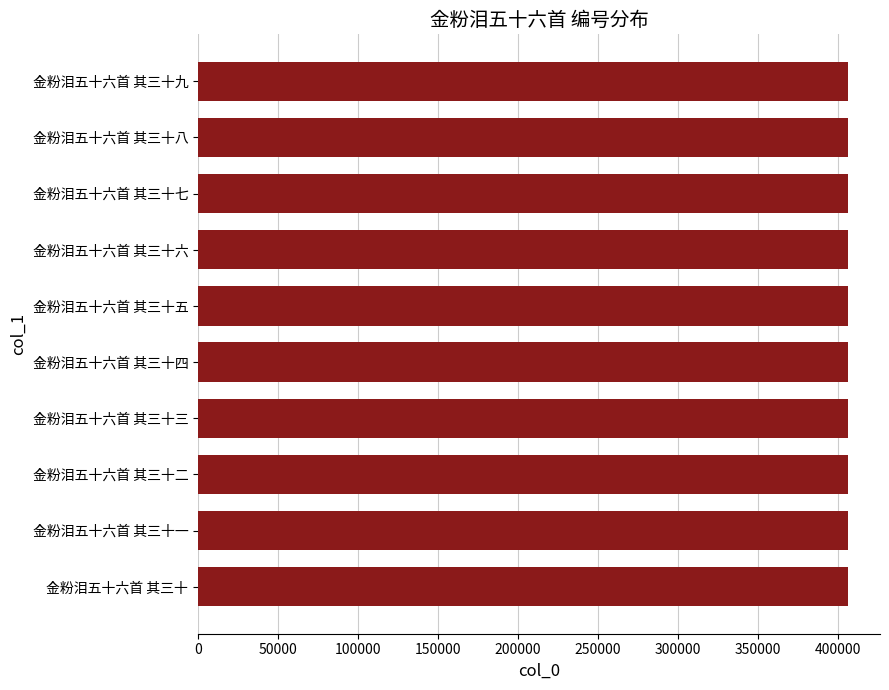

Approximately how many times larger is the value at 金粉泪五十六首 其三十三 compared to 金粉泪五十六首 其三十六?

1.0